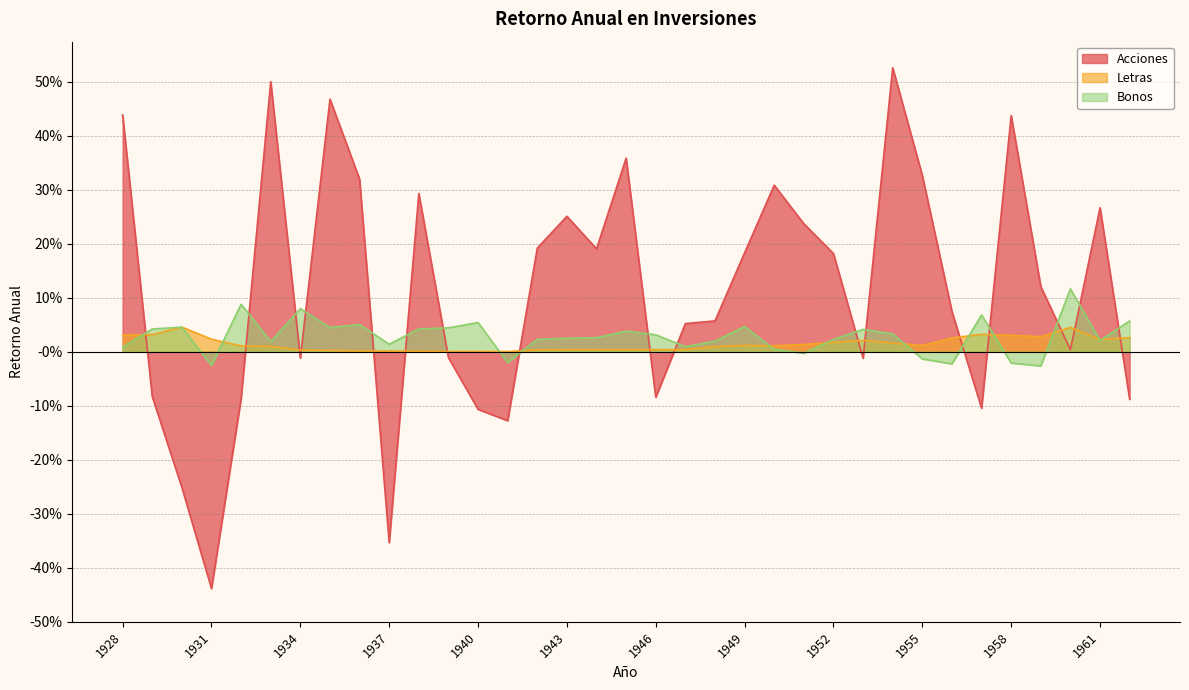

Reading right to left, list all the values displayed in this chart.

Acciones: 1962=-0.1	1961=0.3	1960=0.0	1959=0.1	1958=0.4	1957=-0.1	1956=0.1	1955=0.3	1954=0.5	1953=-0.0	1952=0.2	1951=0.2	1950=0.3	1949=0.2	1948=0.1	1947=0.1	1946=-0.1	1945=0.4	1944=0.2	1943=0.3	1942=0.2	1941=-0.1	1940=-0.1	1939=-0.0	1938=0.3	1937=-0.4	1936=0.3	1935=0.5	1934=-0.0	1933=0.5	1932=-0.1	1931=-0.4	1930=-0.3	1929=-0.1	1928=0.4
Letras: 1962=0.0	1961=0.0	1960=0.0	1959=0.0	1958=0.0	1957=0.0	1956=0.0	1955=0.0	1954=0.0	1953=0.0	1952=0.0	1951=0.0	1950=0.0	1949=0.0	1948=0.0	1947=0.0	1946=0.0	1945=0.0	1944=0.0	1943=0.0	1942=0.0	1941=0.0	1940=0.0	1939=0.0	1938=0.0	1937=0.0	1936=0.0	1935=0.0	1934=0.0	1933=0.0	1932=0.0	1931=0.0	1930=0.0	1929=0.0	1928=0.0
Bonos: 1962=0.1	1961=0.0	1960=0.1	1959=-0.0	1958=-0.0	1957=0.1	1956=-0.0	1955=-0.0	1954=0.0	1953=0.0	1952=0.0	1951=-0.0	1950=0.0	1949=0.0	1948=0.0	1947=0.0	1946=0.0	1945=0.0	1944=0.0	1943=0.0	1942=0.0	1941=-0.0	1940=0.1	1939=0.0	1938=0.0	1937=0.0	1936=0.1	1935=0.0	1934=0.1	1933=0.0	1932=0.1	1931=-0.0	1930=0.0	1929=0.0	1928=0.0